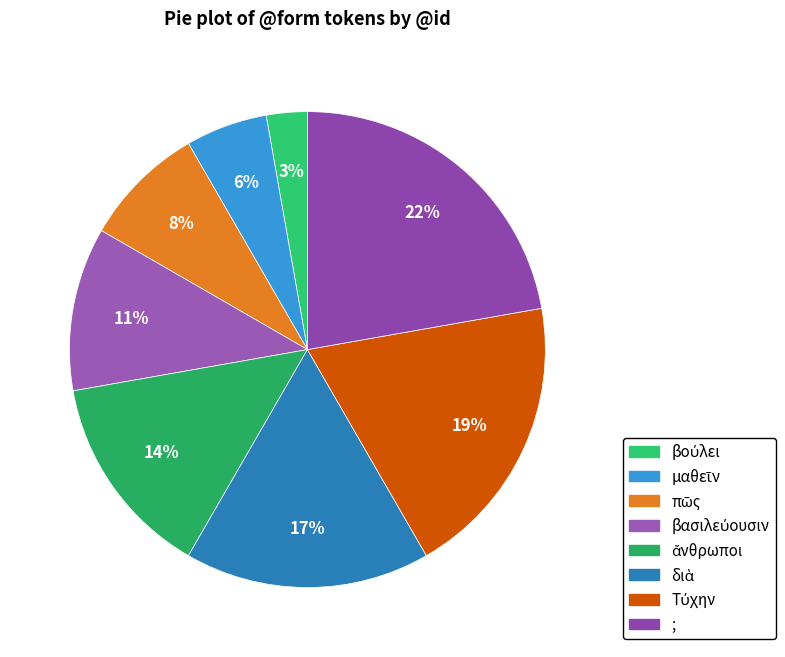

To the nearest percent, what percentage of the pie is πῶς?

8%